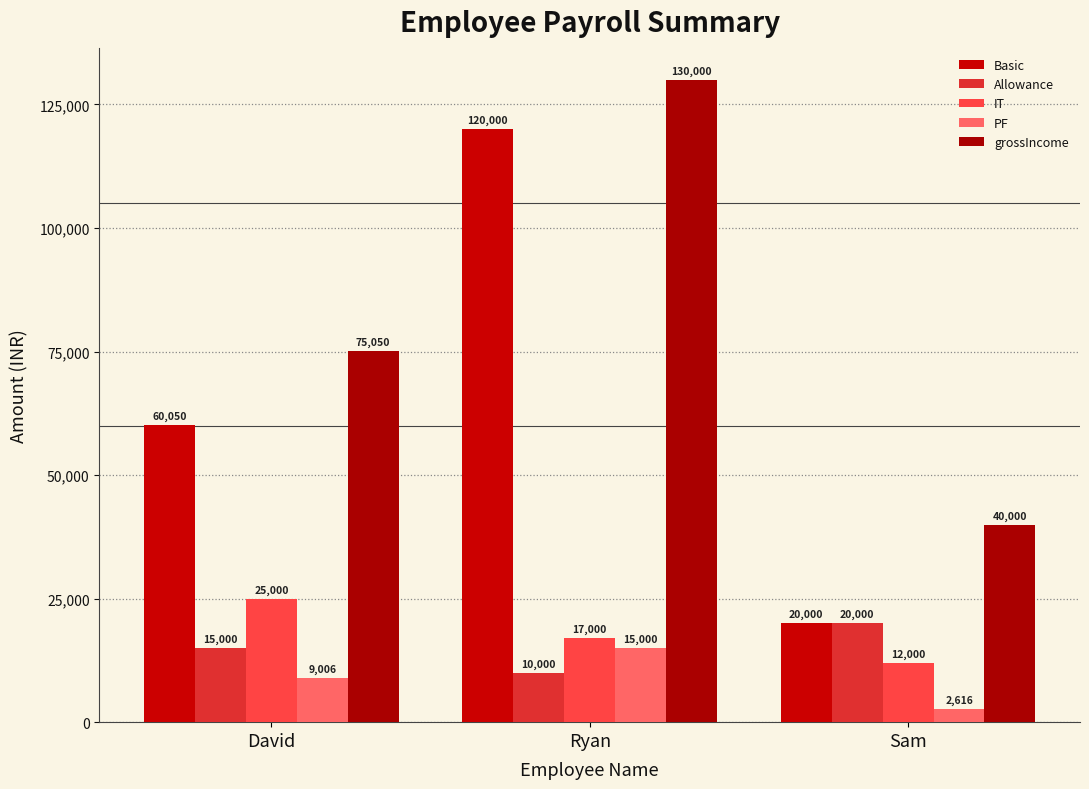

Which category has the highest value in the IT series?

David